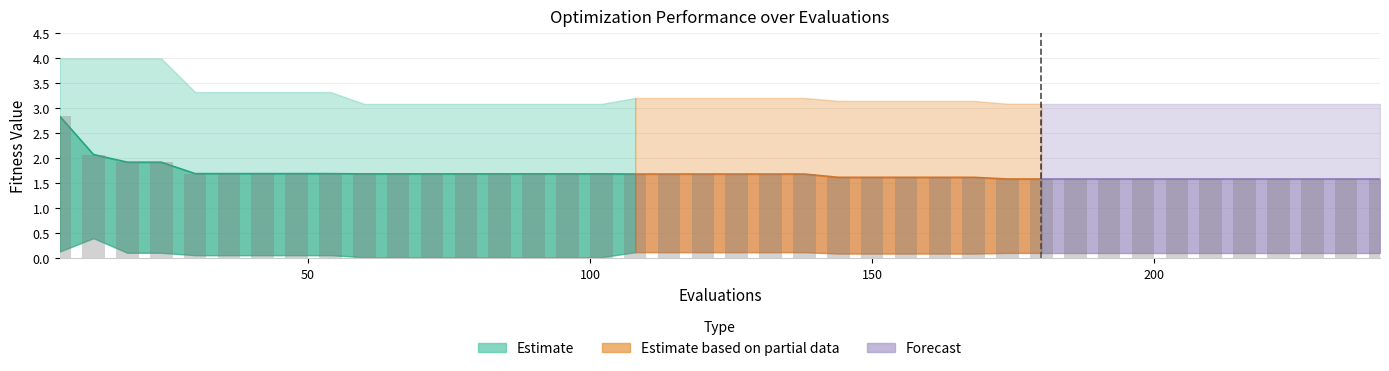

Reading right to left, transcribe all the data shown in this chart.

mean: 39=1.6	38=1.6	37=1.6	36=1.6	35=1.6	34=1.6	33=1.6	32=1.6	31=1.6	30=1.6	29=1.6	28=1.6	27=1.6	26=1.6	25=1.6	24=1.6	23=1.6	22=1.7	21=1.7	20=1.7	19=1.7	18=1.7	17=1.7	16=1.7	15=1.7	14=1.7	13=1.7	12=1.7	11=1.7	10=1.7	9=1.7	8=1.7	7=1.7	6=1.7	5=1.7	4=1.7	3=1.9	2=1.9	1=2.1	0=2.8
best: 39=0.1	38=0.1	37=0.1	36=0.1	35=0.1	34=0.1	33=0.1	32=0.1	31=0.1	30=0.1	29=0.1	28=0.1	27=0.1	26=0.1	25=0.1	24=0.1	23=0.1	22=0.1	21=0.1	20=0.1	19=0.1	18=0.1	17=0.1	16=0.0	15=0.0	14=0.0	13=0.0	12=0.0	11=0.0	10=0.0	9=0.0	8=0.1	7=0.1	6=0.1	5=0.1	4=0.1	3=0.1	2=0.1	1=0.4	0=0.1
worst: 39=3.1	38=3.1	37=3.1	36=3.1	35=3.1	34=3.1	33=3.1	32=3.1	31=3.1	30=3.1	29=3.1	28=3.1	27=3.2	26=3.2	25=3.2	24=3.2	23=3.2	22=3.2	21=3.2	20=3.2	19=3.2	18=3.2	17=3.2	16=3.1	15=3.1	14=3.1	13=3.1	12=3.1	11=3.1	10=3.1	9=3.1	8=3.3	7=3.3	6=3.3	5=3.3	4=3.3	3=4.0	2=4.0	1=4.0	0=4.0